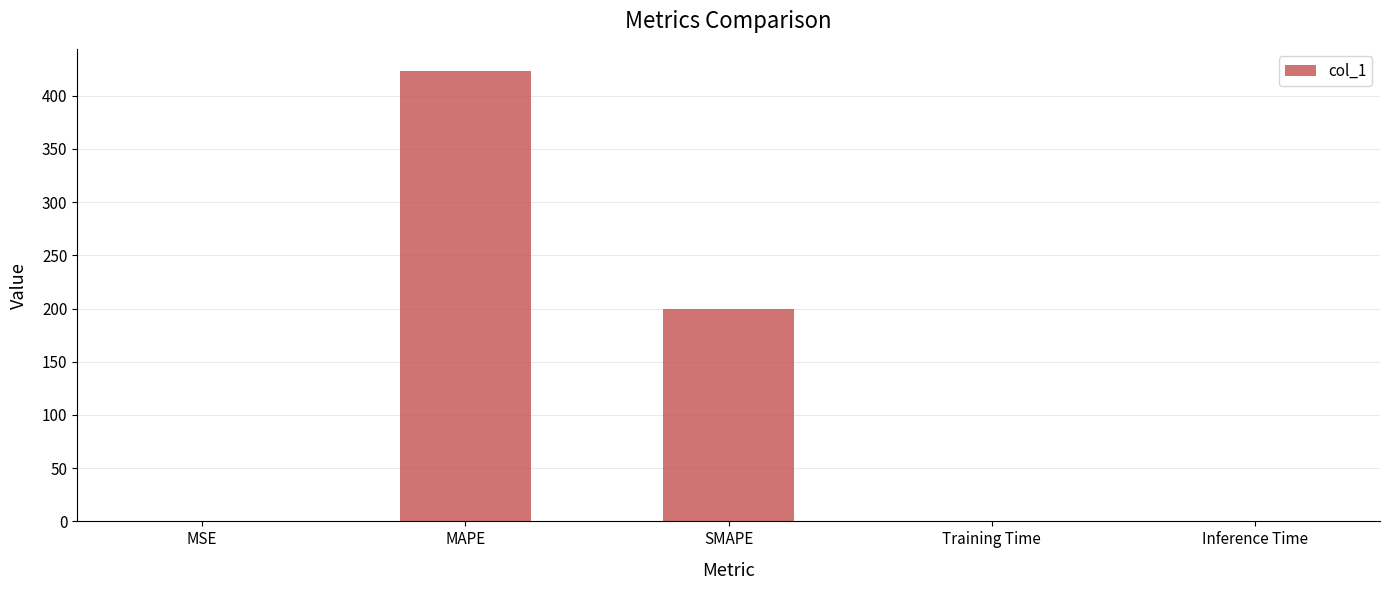

True or false: the data shows 0.0 at Inference Time.

True